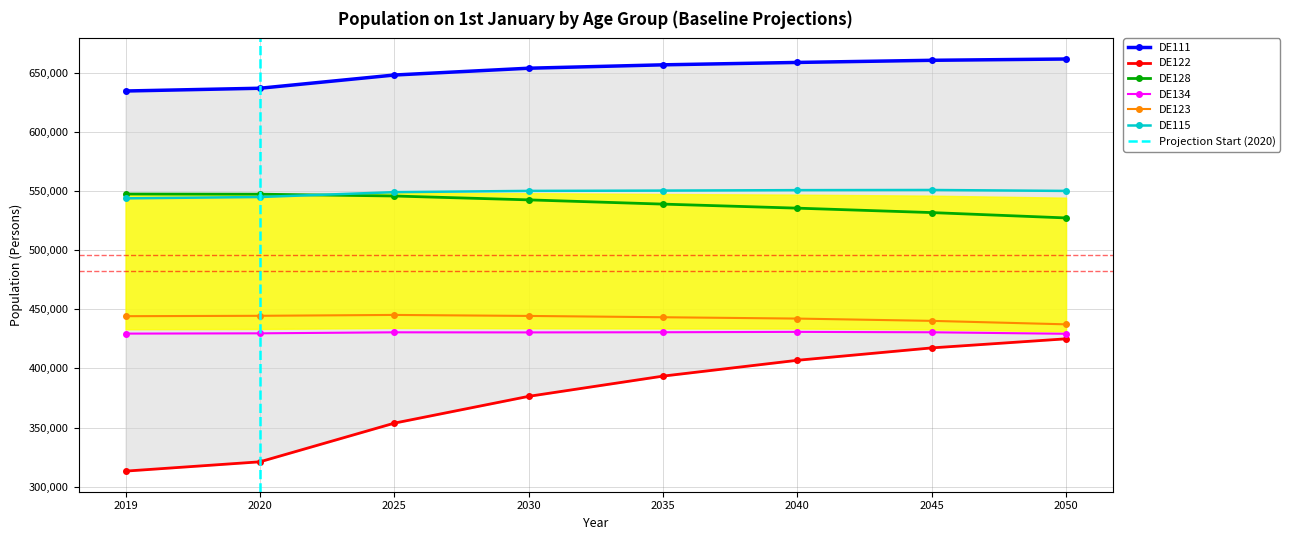

True or false: DE115 and DE123 intersect in this chart.

False